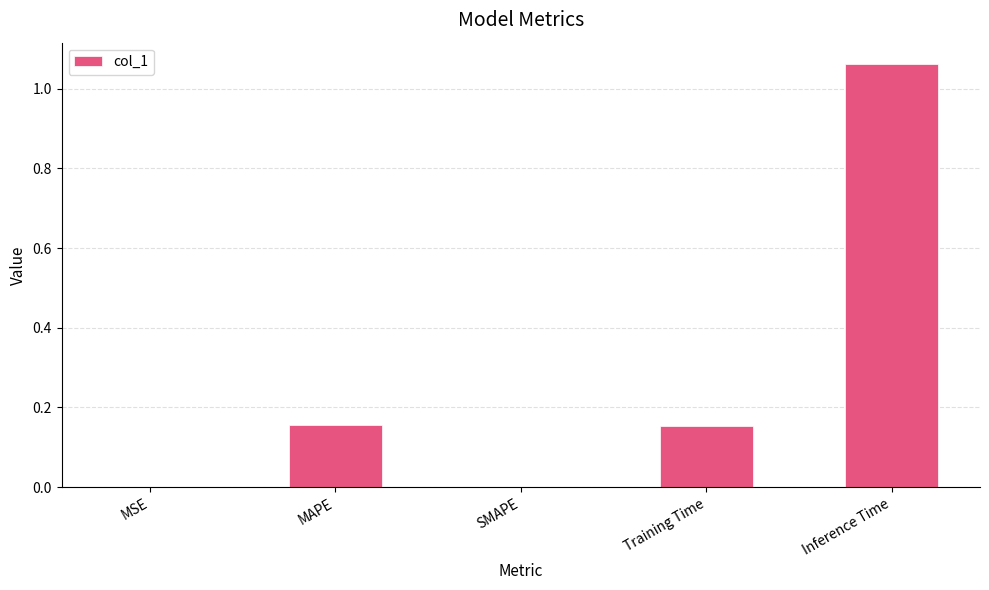

What is the sum of all values?

1.4